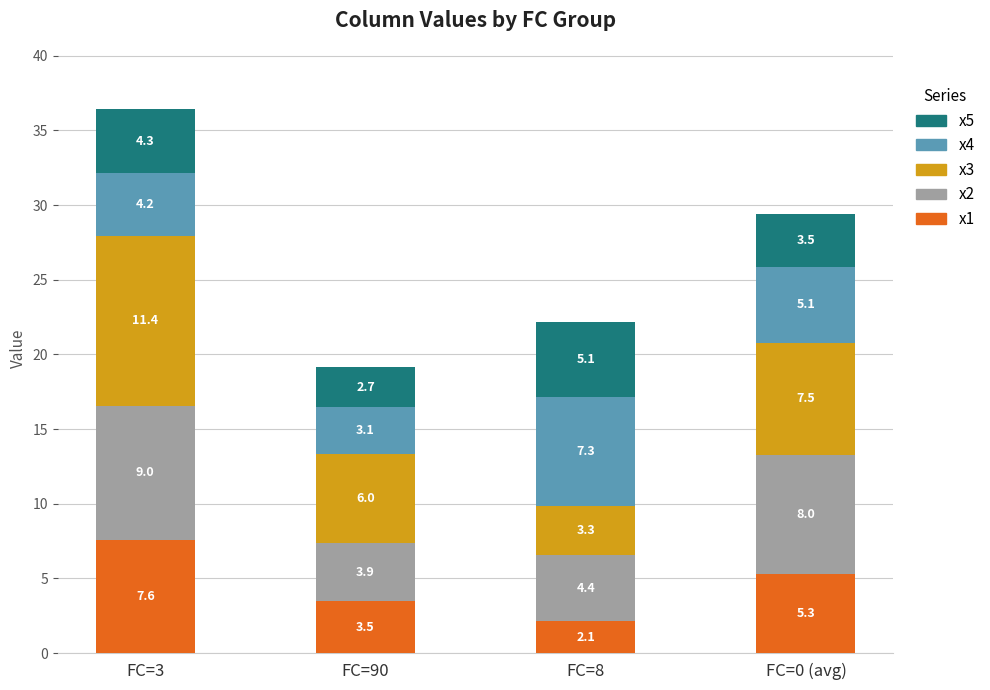

At which category is the sum across all series the highest?

FC=3